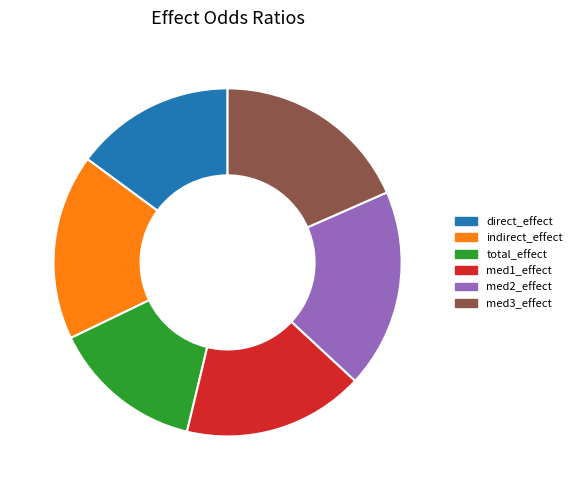

Does any single category account for the majority?

No